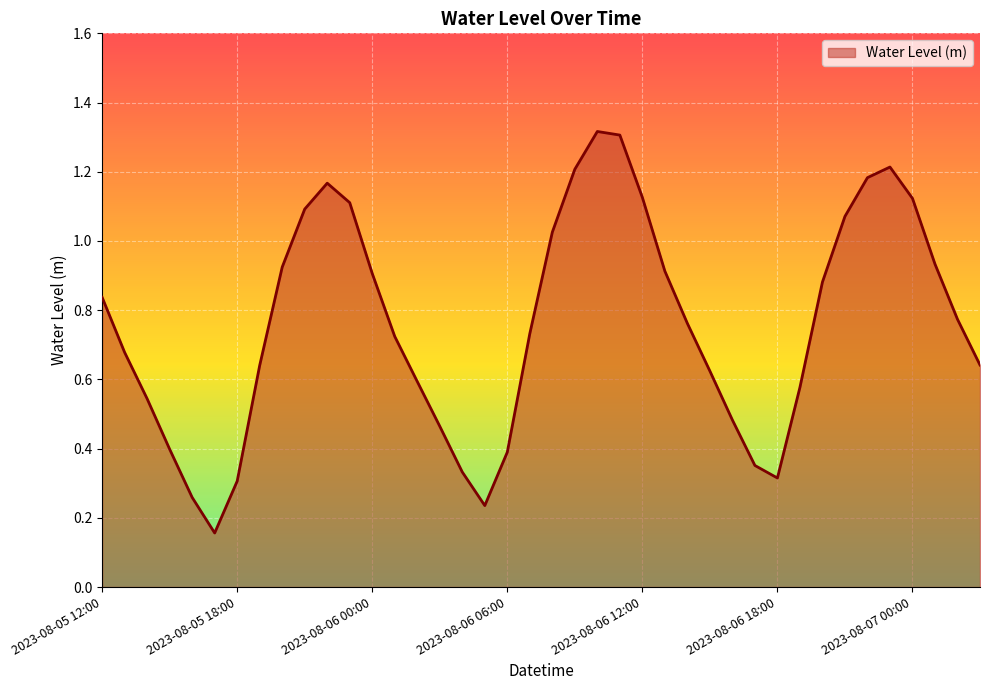

Does the chart have visible grid lines?

Yes